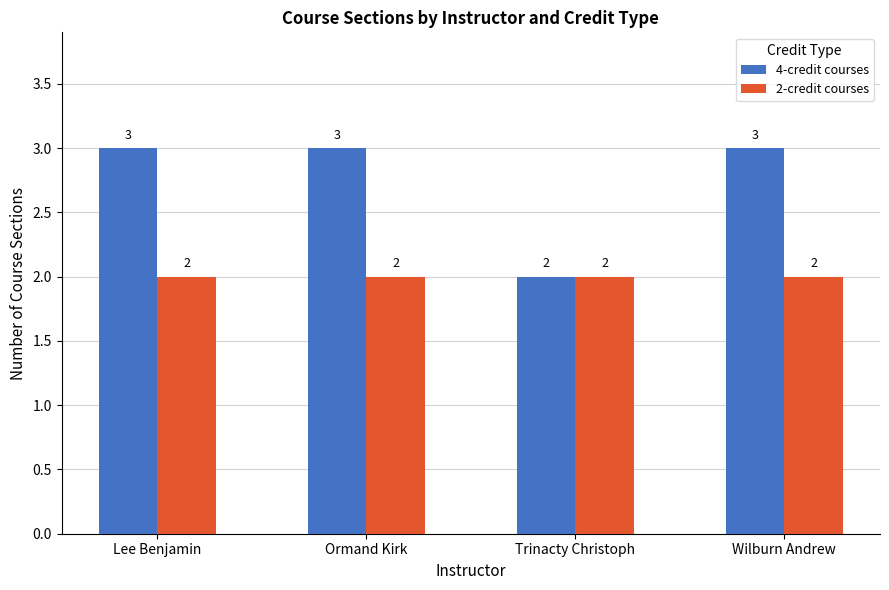

What is the total value across all series at Wilburn Andrew?

5